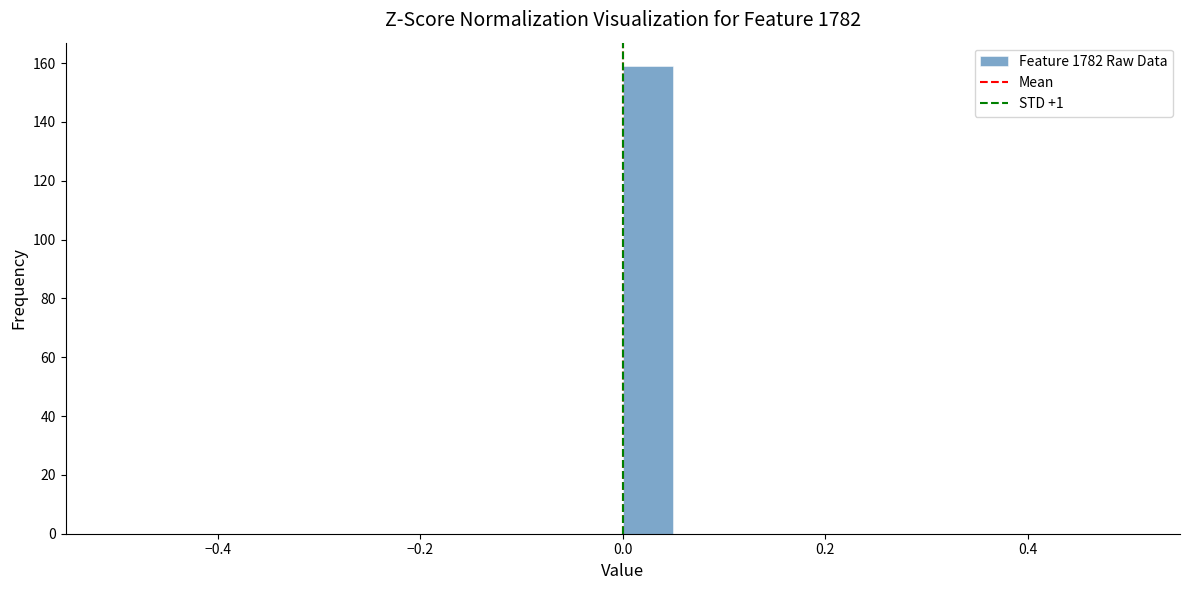

Around what value on the x-axis is the tallest bar? Give the approximate position of its centre, as read against the axis.

0.02